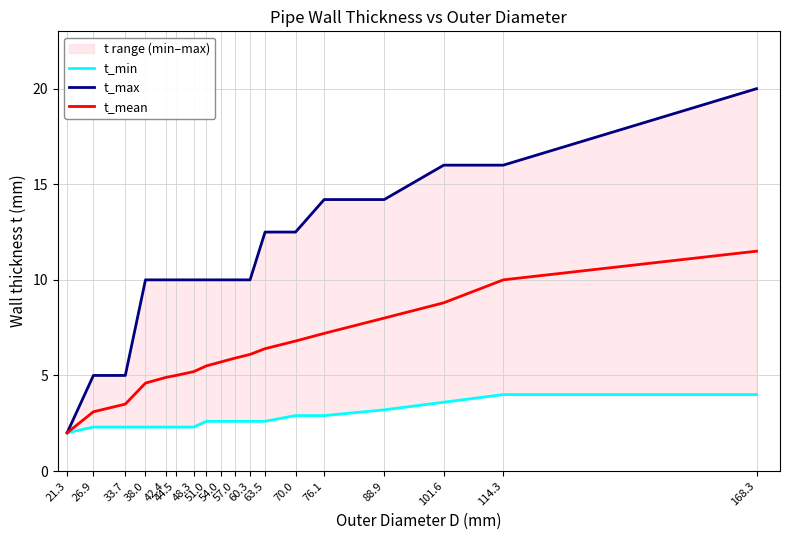

Where does the t_max series first go above 10?

63.5